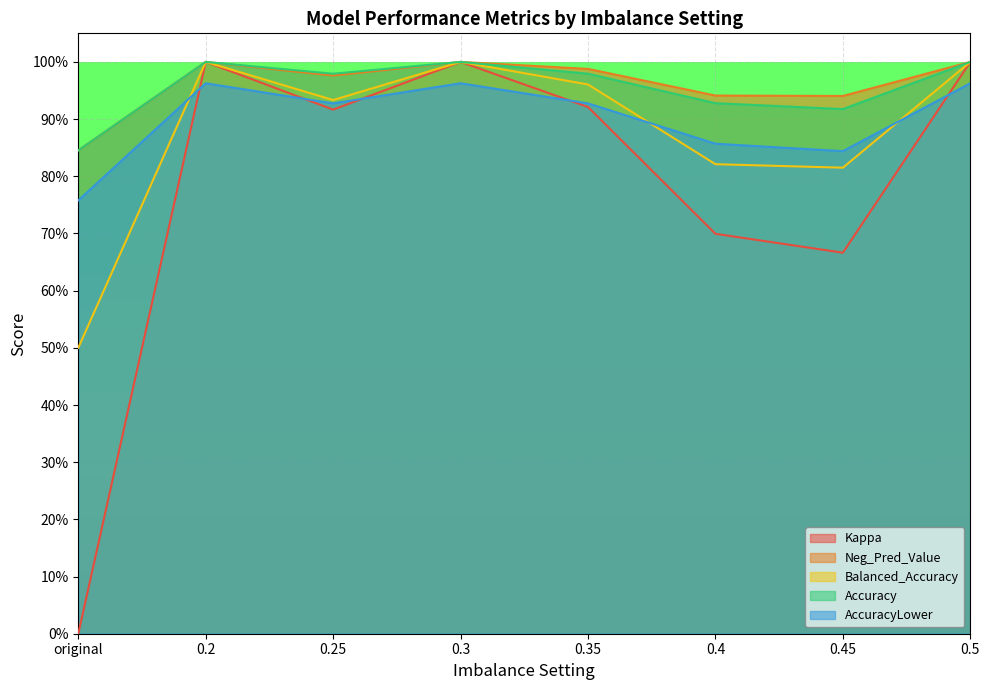

Which label corresponds to the smallest value in the chart?

original